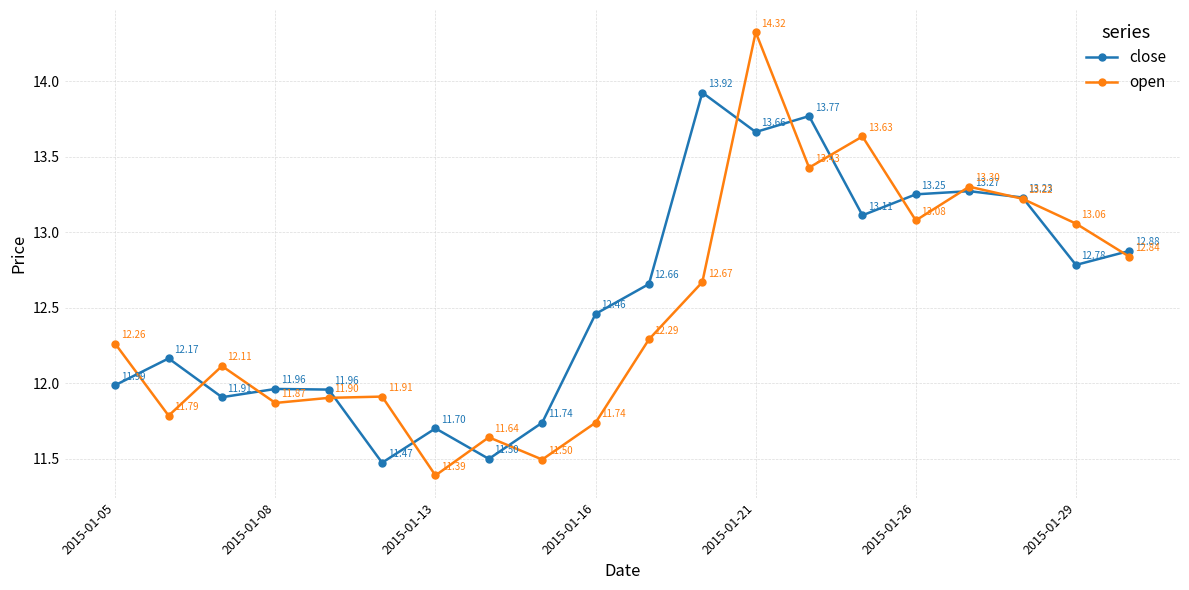

How many data points in open are less than 12?

8